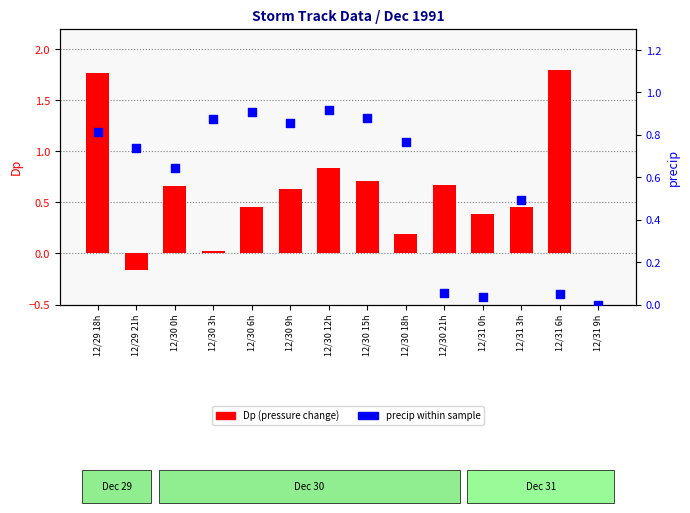

Is the value of precip at 12/30 12h greater than the value of Dp (pressure change) at 12/31 0h?

Yes